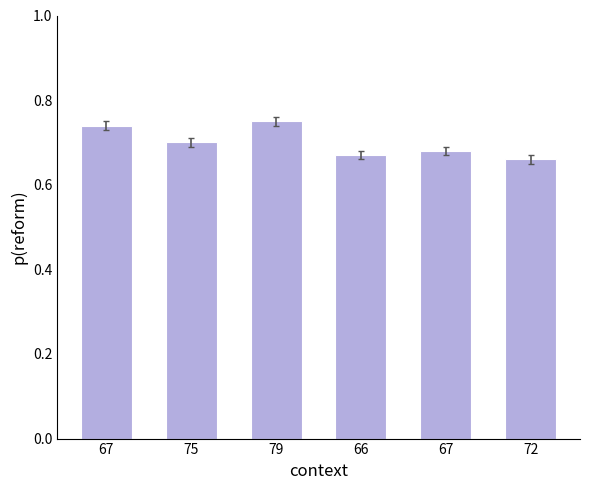

The chart shows a value of 0.7 at 67. True or false?

True